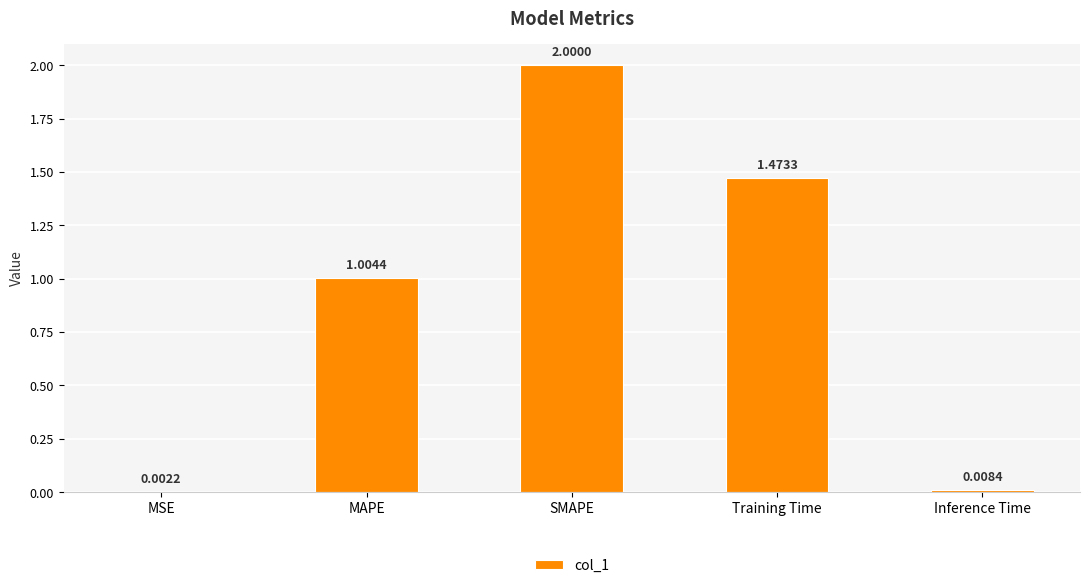

At which category does the chart reach its peak across all series?

SMAPE